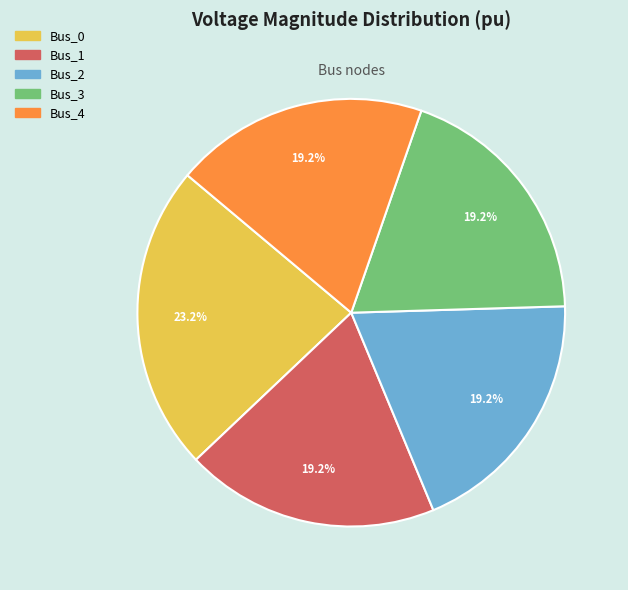

To the nearest percent, what is the combined percentage of Bus_1 and Bus_3?

38%